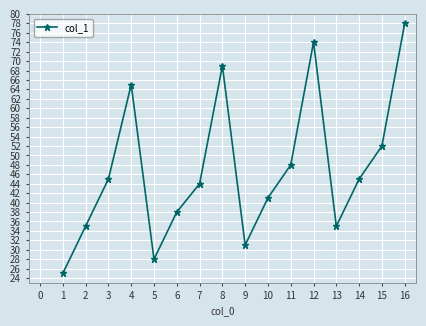

Reading right to left, extract all data points from this chart.

78	52	45	35	74	48	41	31	69	44	38	28	65	45	35	25